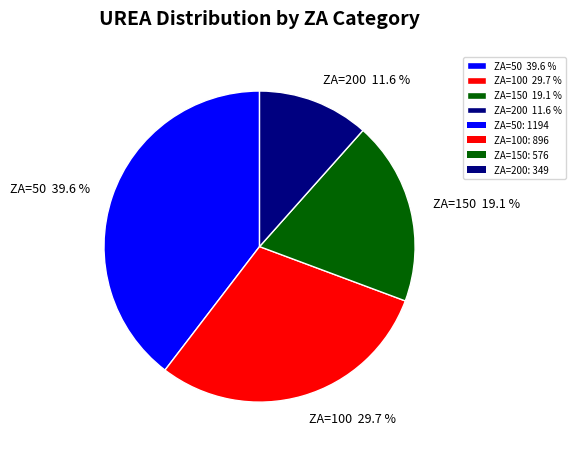

What is the ratio of the value at ZA=150 19.1 % to the value at ZA=100 29.7 %?

0.6